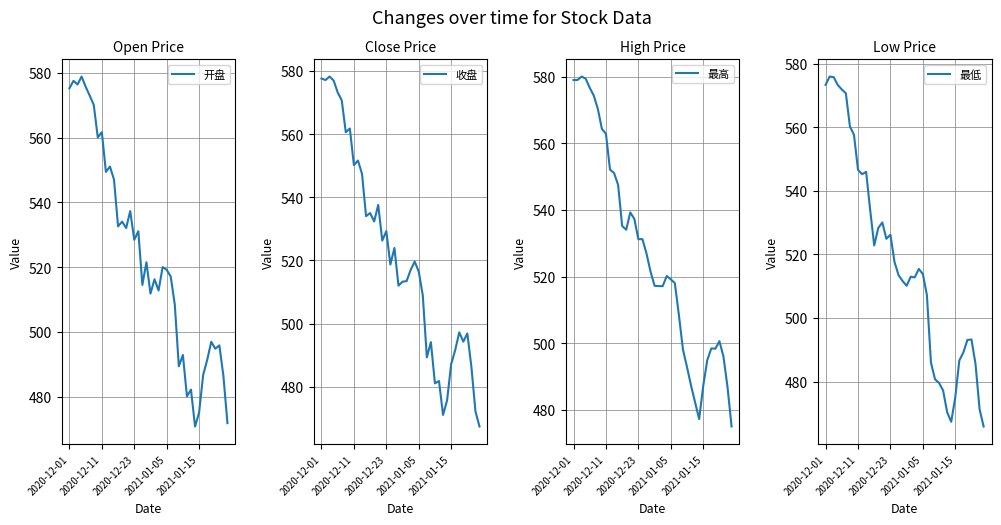

Between 6 and 36, which series saw the biggest shift?

开盘